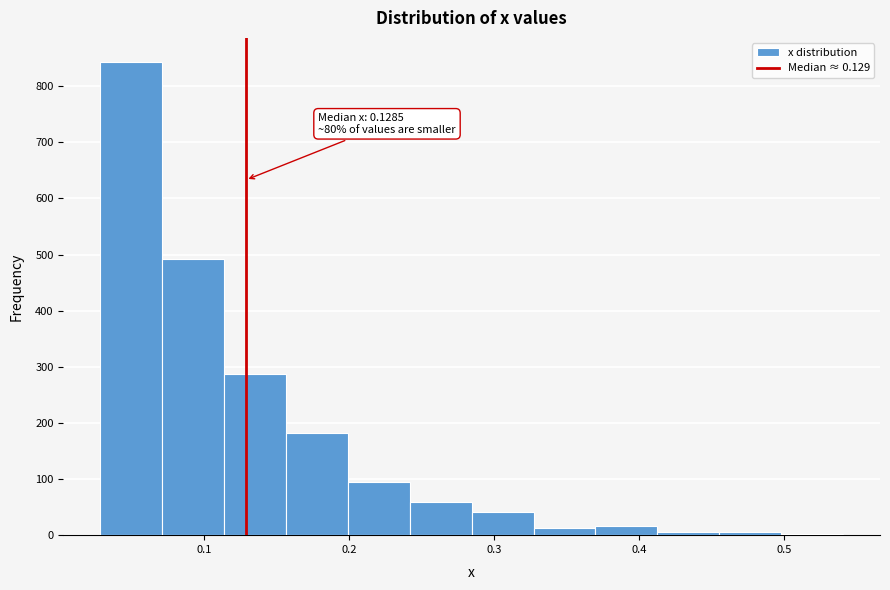

Which range on the x-axis has the tallest bar?

0.03 to 0.07